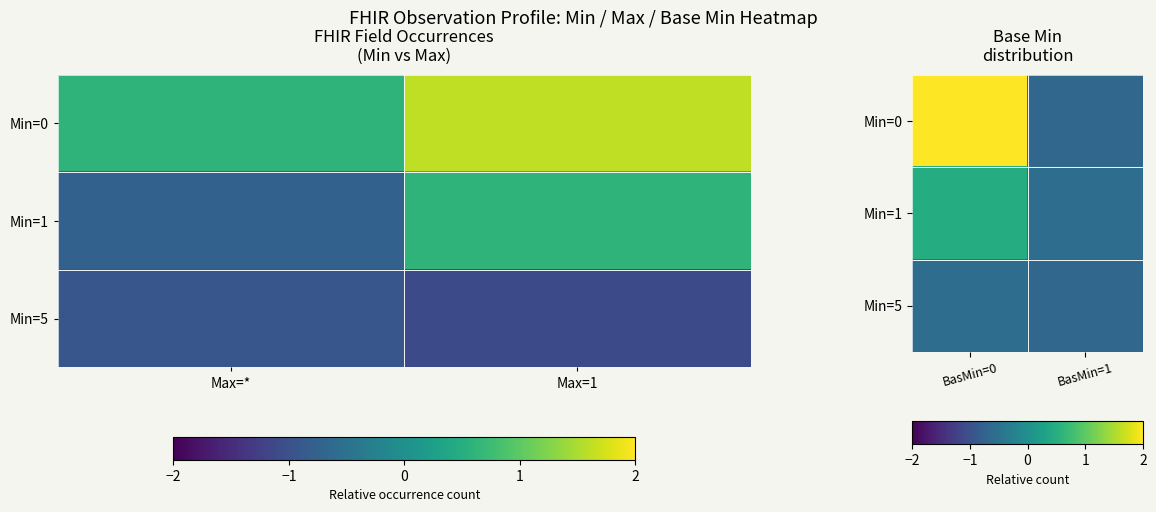

What is the sum of all Min=0 values?

1.4